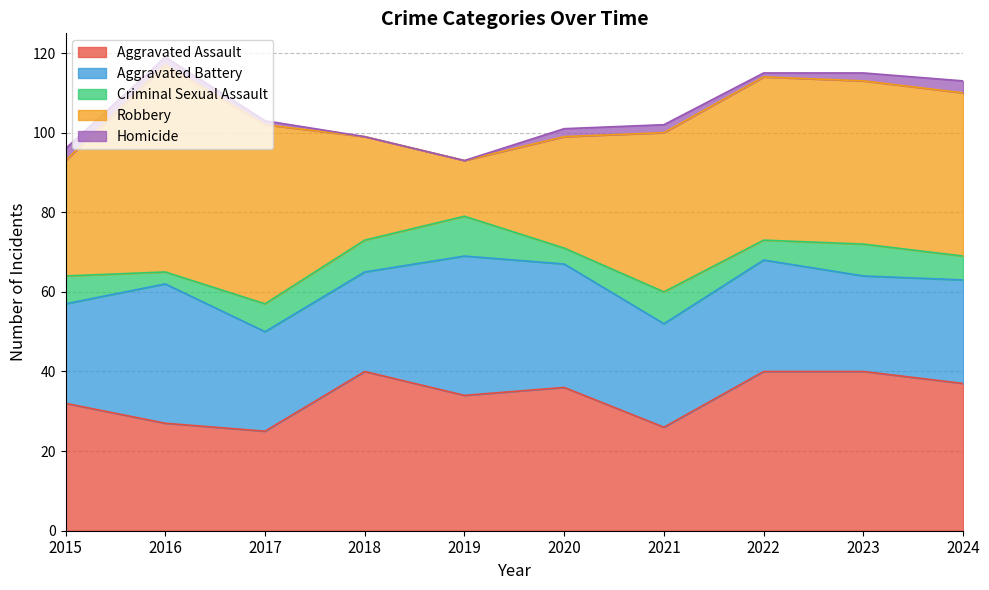

At which category does Aggravated Assault reach its first local peak?

2018